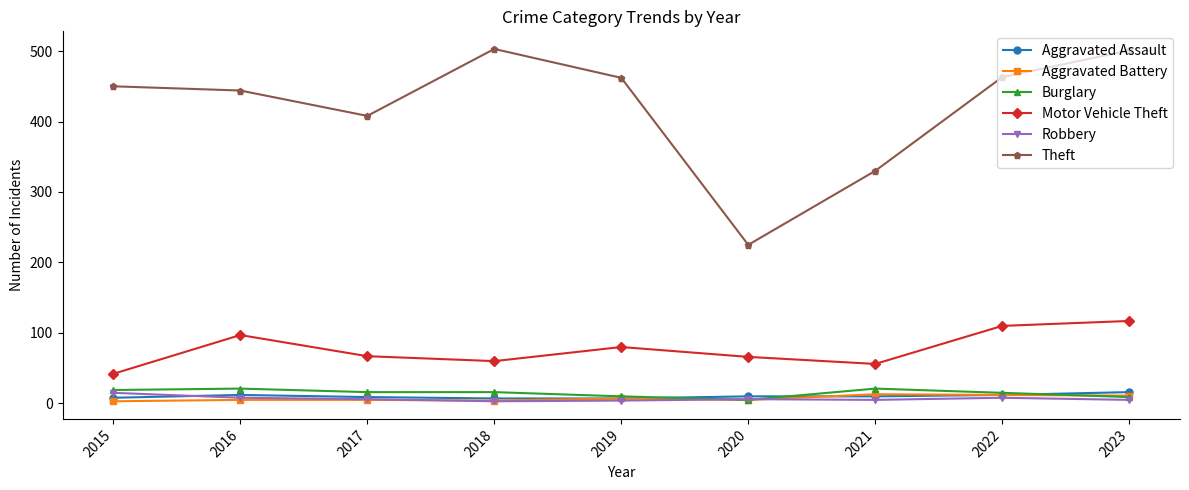

True or false: Aggravated Battery and Theft intersect in this chart.

False